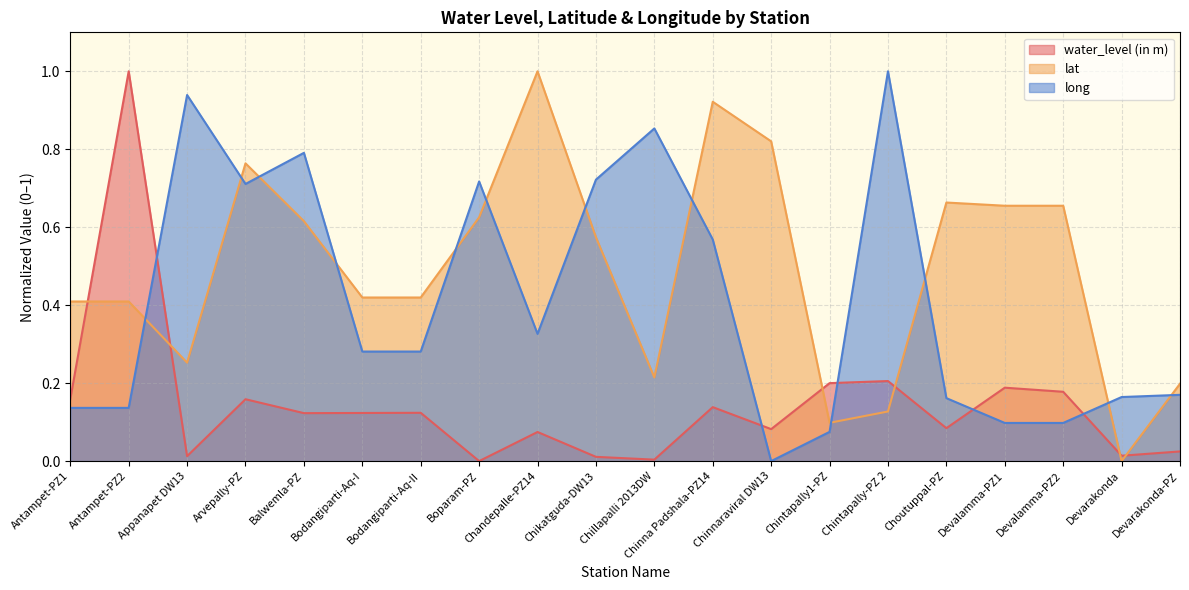

Which has a higher value, Bodangiparti-Aq-II or Devalamma-PZ2?

Devalamma-PZ2